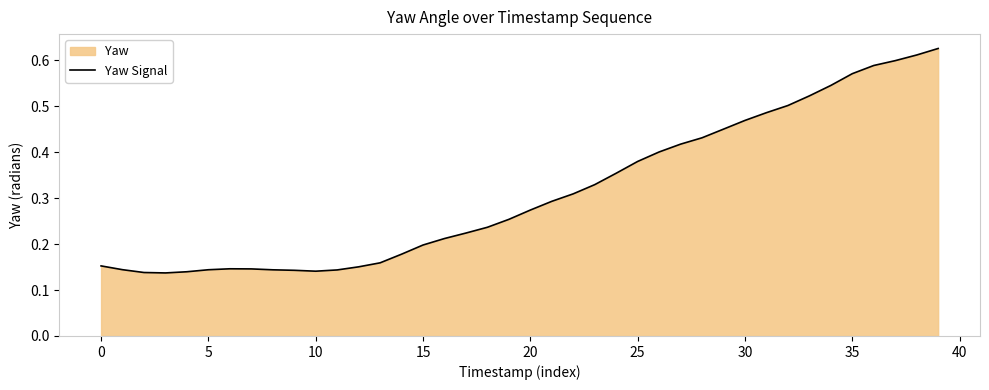

How many points are higher than both their immediate neighbors (excluding endpoints)?

1